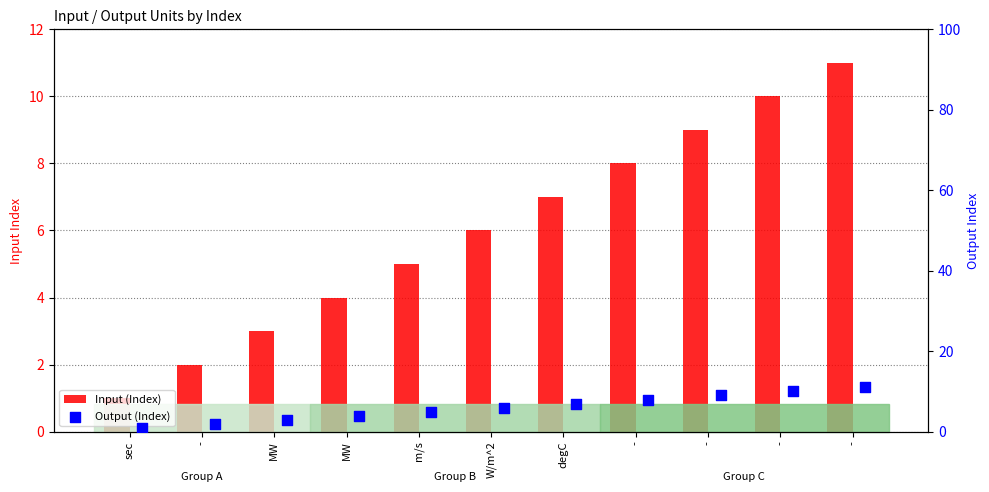

At which category is the sum across all series the highest?

-